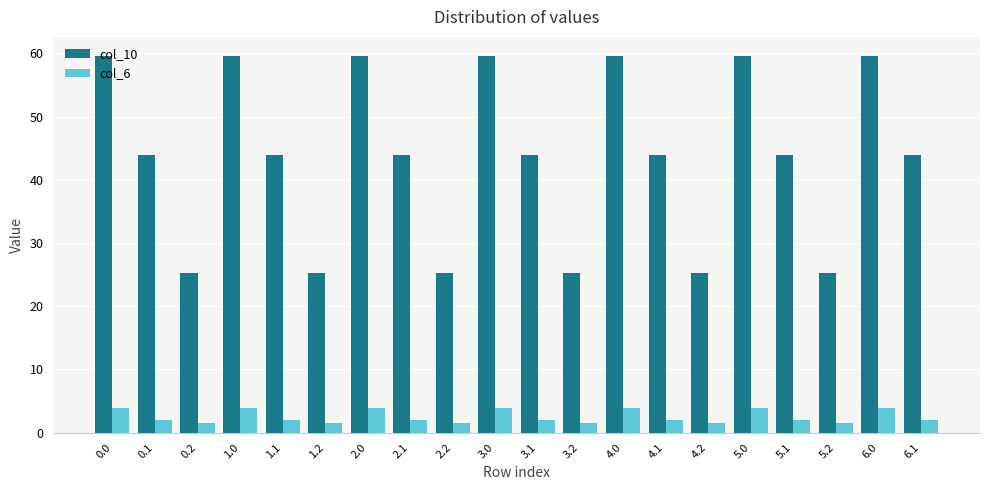

The value of col_6 at 0.1 is 2.0. True or false?

True